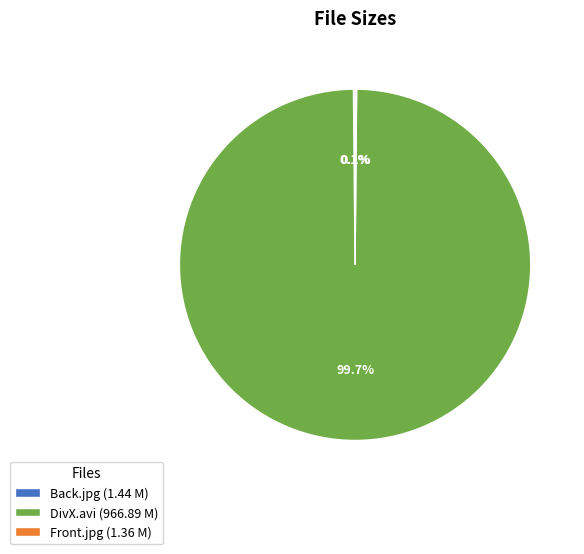

Which slice represents more than half of the pie?

DivX.avi (966.89 M)